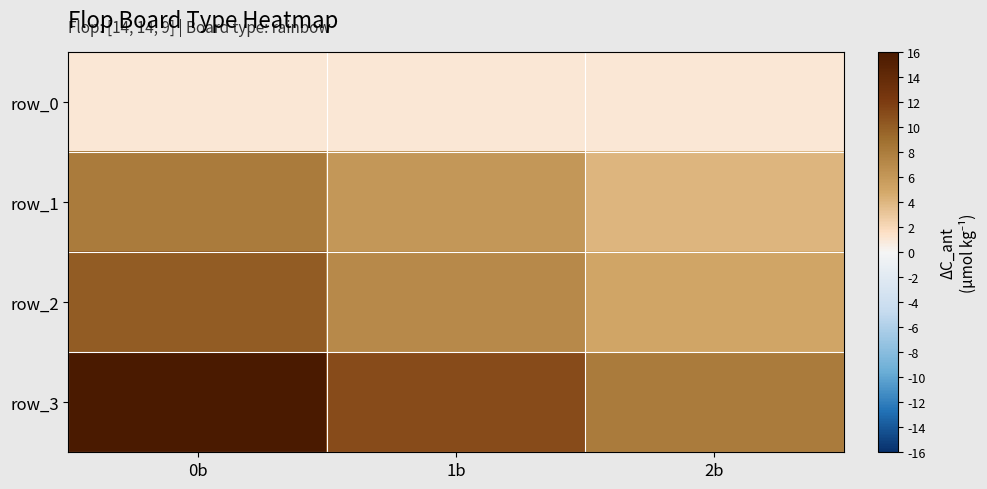

Reading left to right, list all the values displayed in this chart.

row_0: 1	1	1
row_1: 8	6	4
row_2: 10	7	5
row_3: 16	11	8